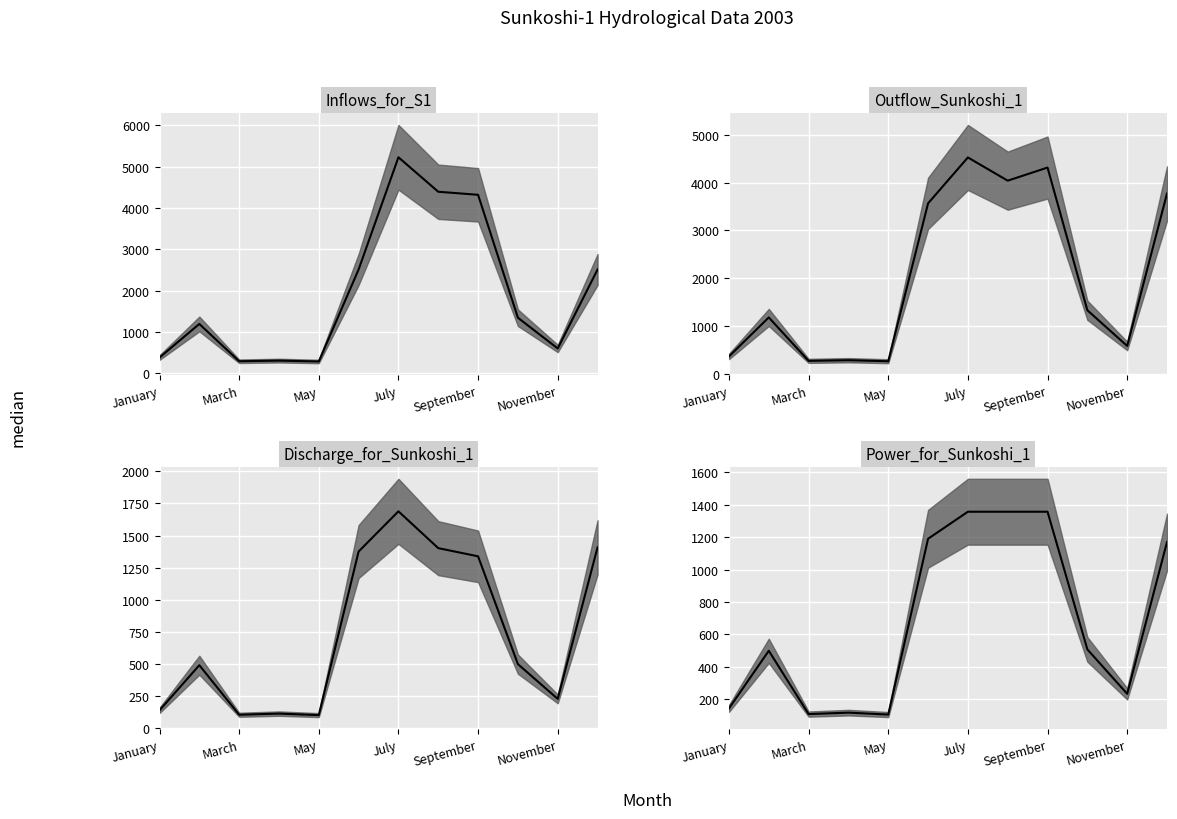

At which category does Outflow_Sunkoshi_1 reach its first local valley?

March